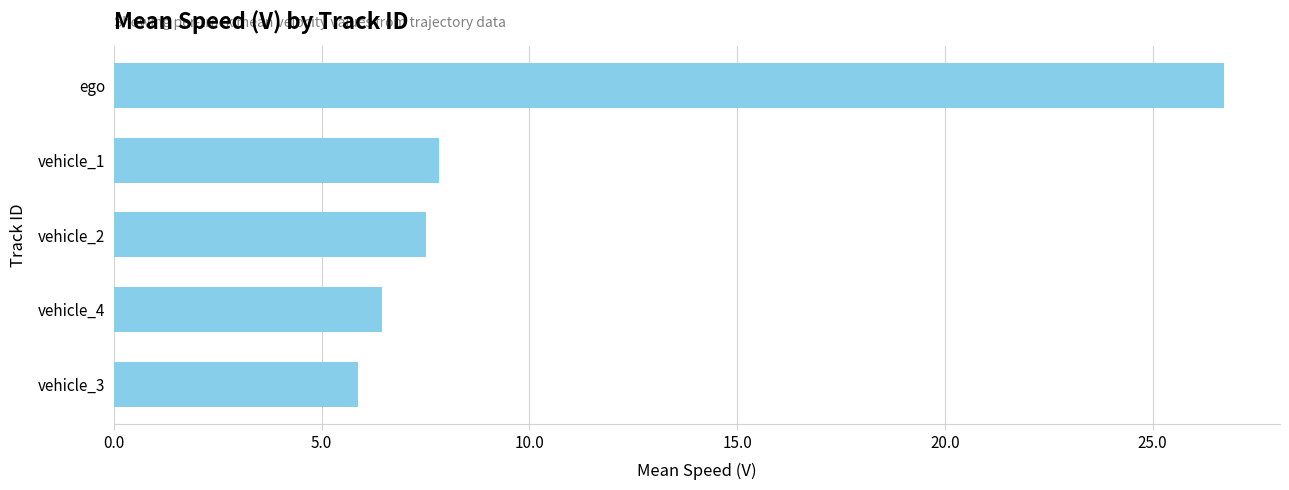

Rank the categories by value from lowest to highest.

vehicle_3, vehicle_4, vehicle_2, vehicle_1, ego